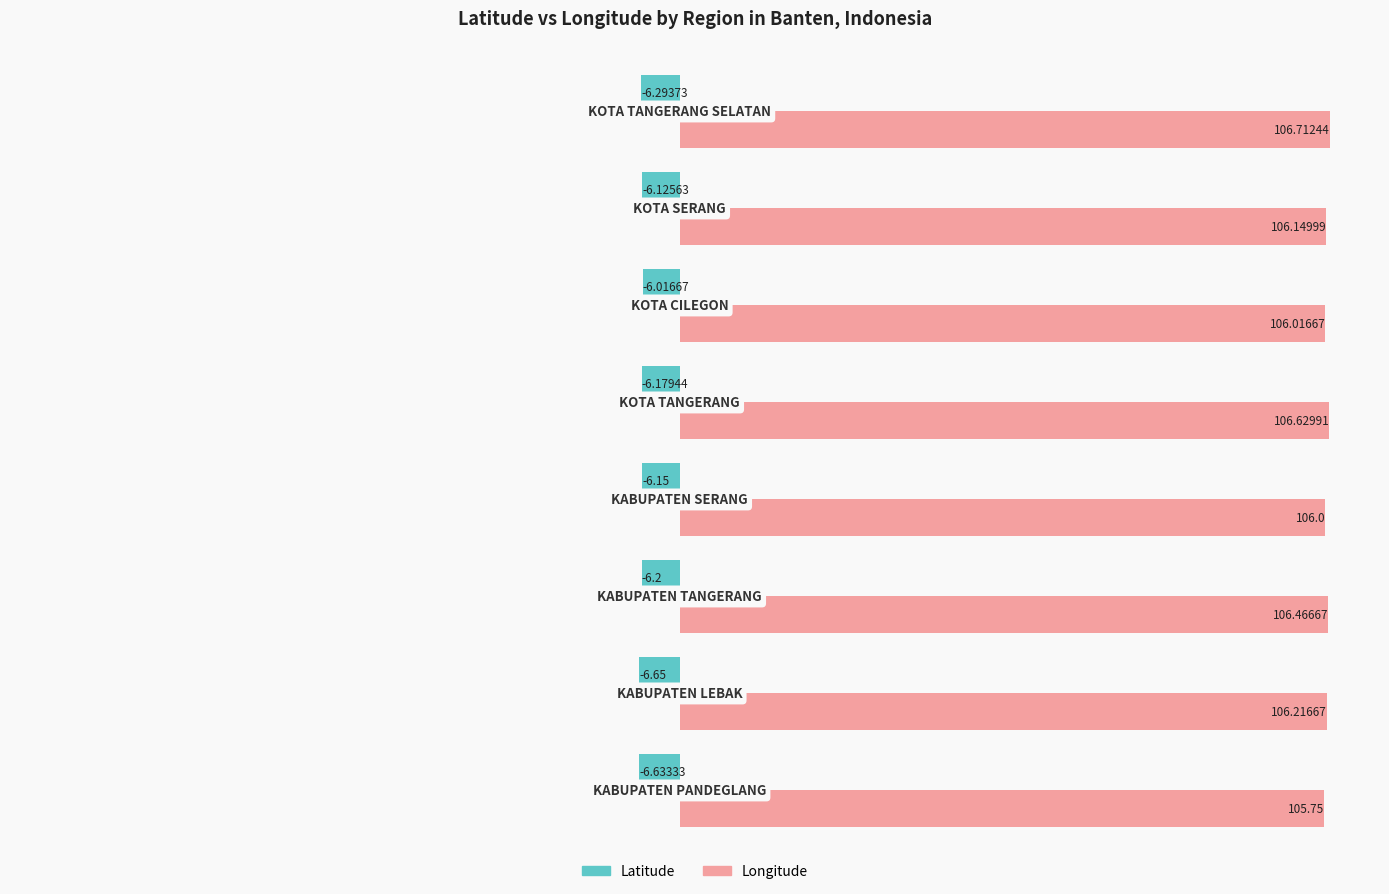

At how many categories does at least one series exceed 84?

8